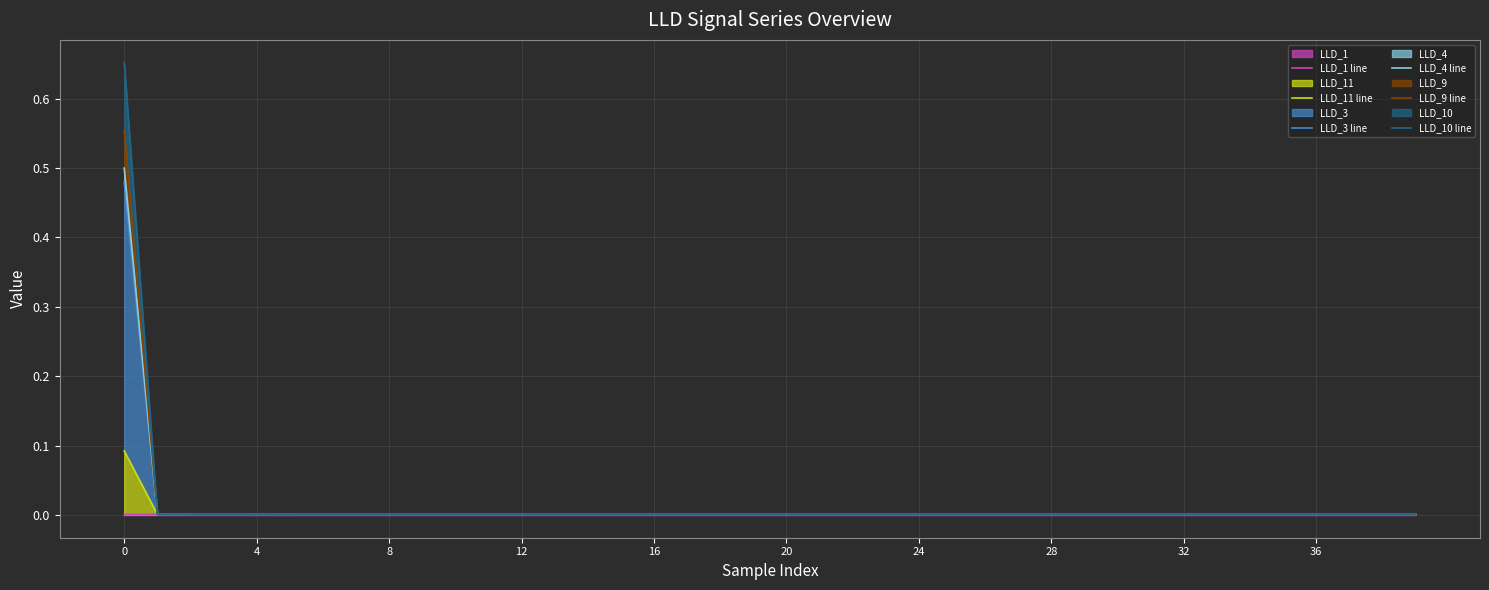

True or false: LLD_9 line and LLD_10 line intersect in this chart.

False